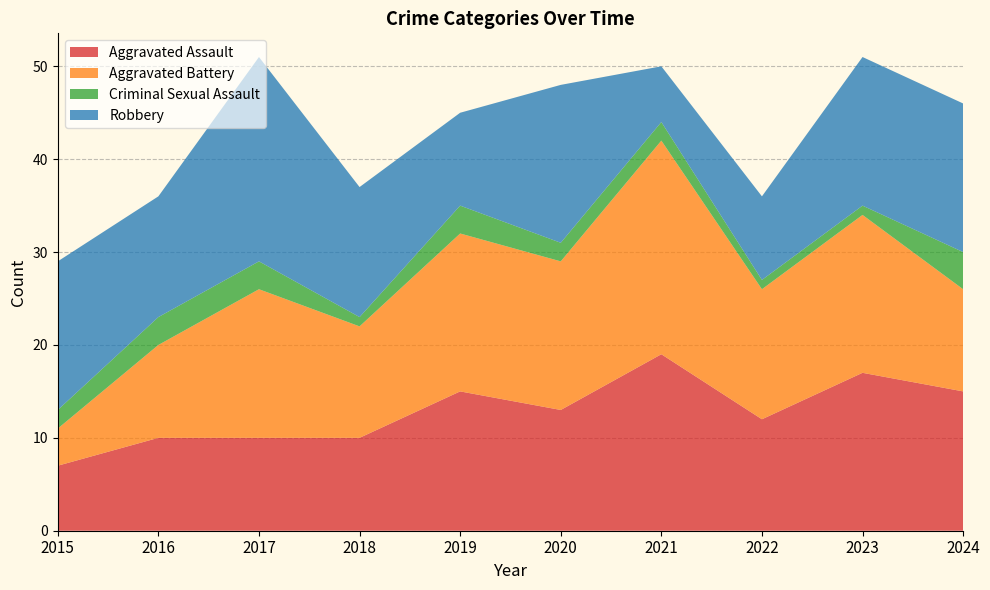

Reading right to left, transcribe all the data shown in this chart.

Aggravated Assault: 15	17	12	19	13	15	10	10	10	7
Aggravated Battery: 11	17	14	23	16	17	12	16	10	4
Criminal Sexual Assault: 4	1	1	2	2	3	1	3	3	2
Robbery: 16	16	9	6	17	10	14	22	13	16